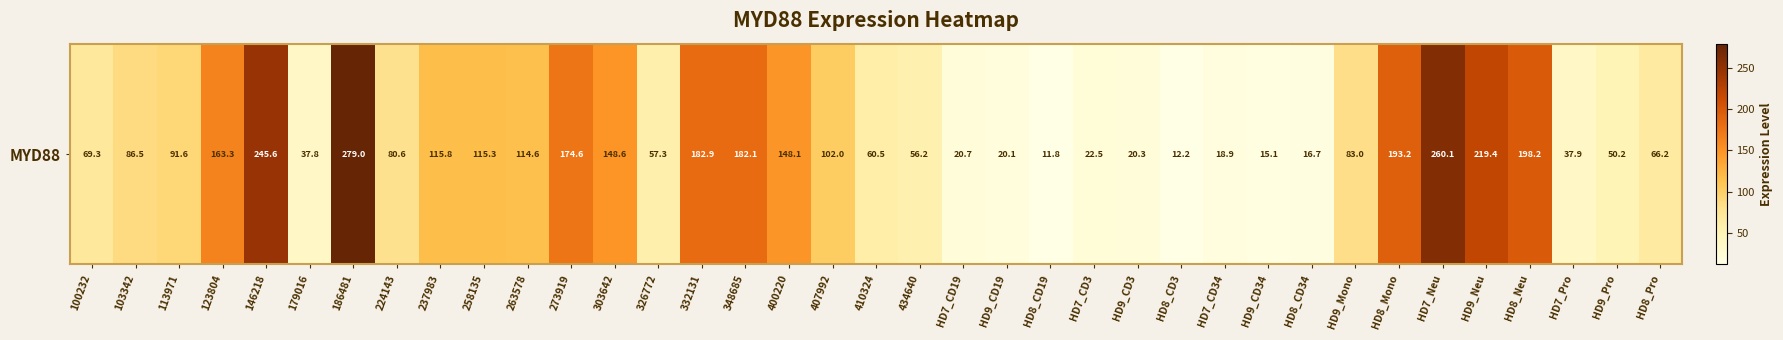

Is it true that the value at 303642 is 211.2?

False